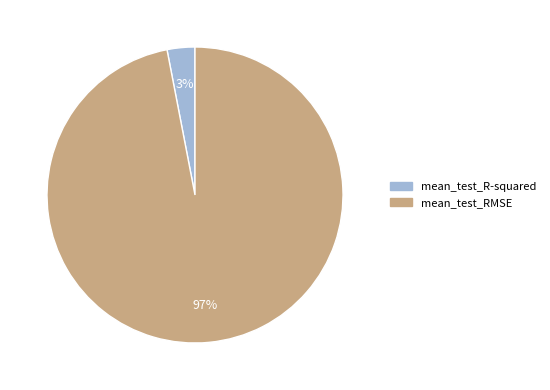

Between mean_test_R-squared and mean_test_RMSE, which is larger?

mean_test_RMSE